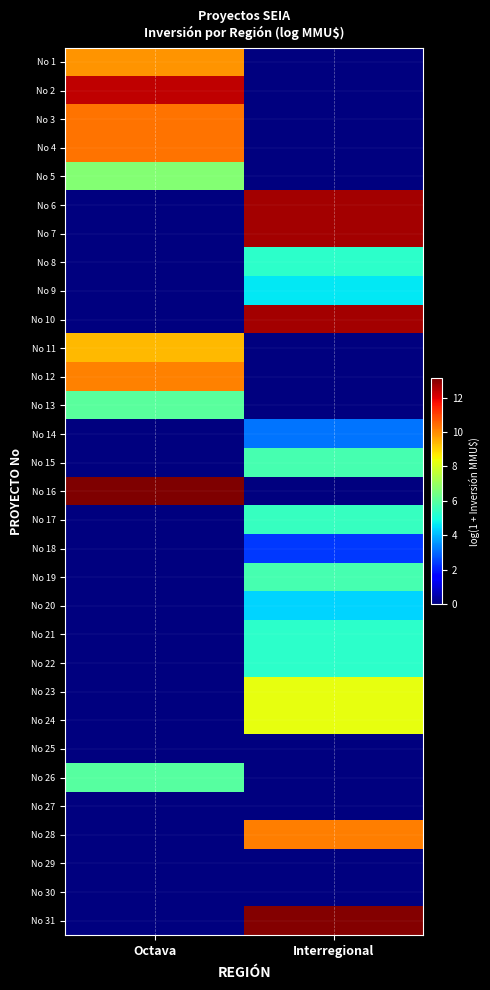

At which category is the sum across all series the highest?

Interregional